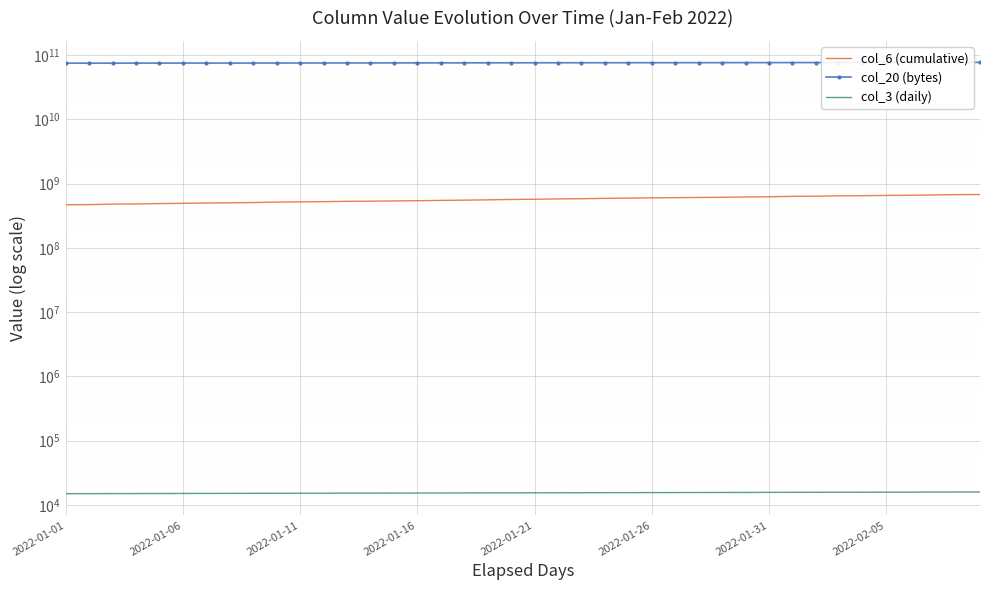

True or false: col_20 (bytes) and col_3 (daily) cross at least once.

False